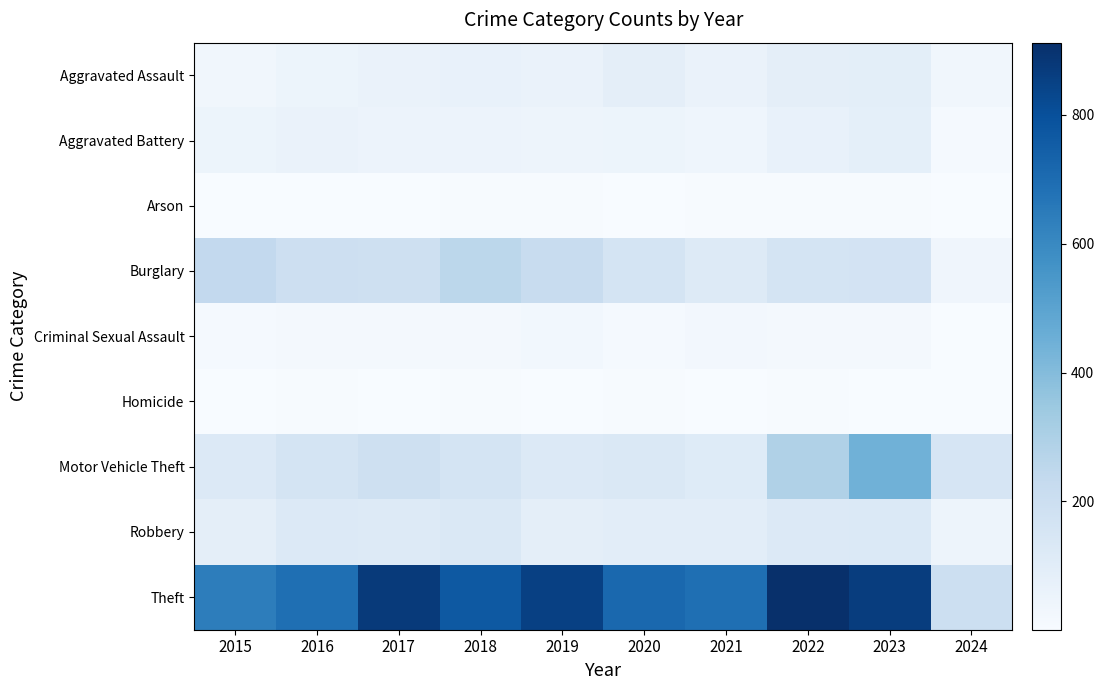

Which series has the largest range (max minus min)?

Theft